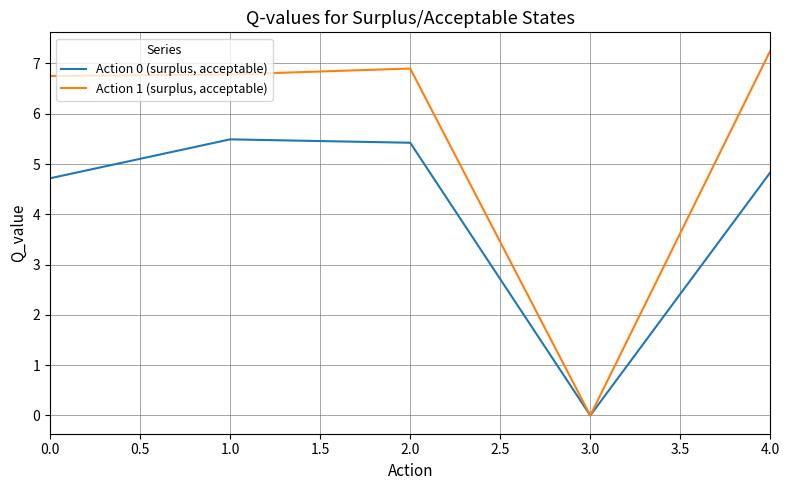

Is it true that Action 1 (surplus, acceptable) equals 6.9 at 2.0?

True